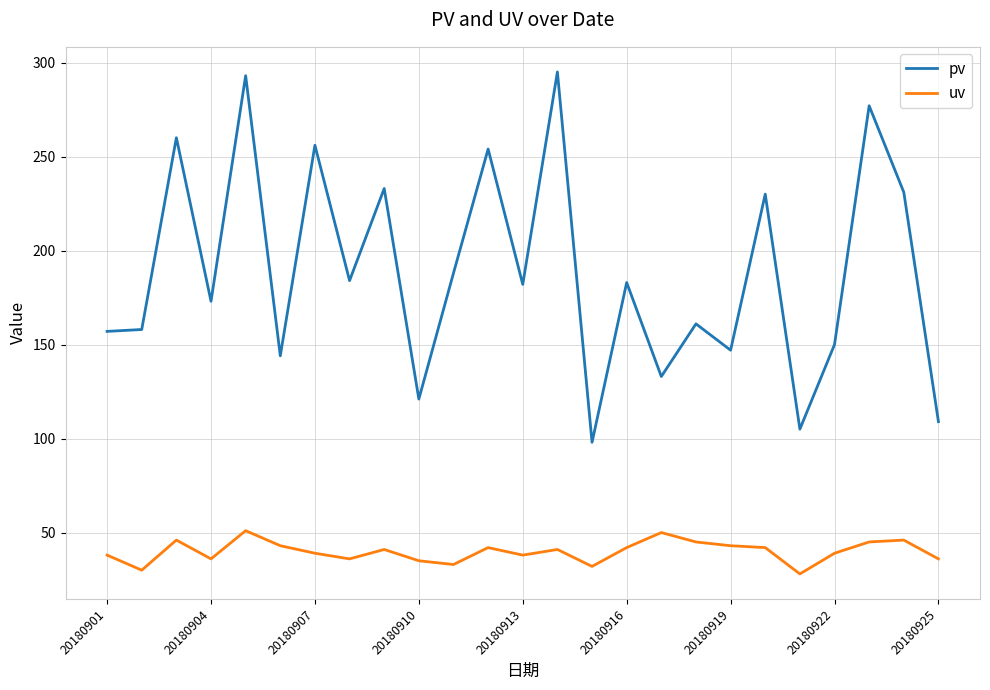

Which series has the largest total across all categories?

pv